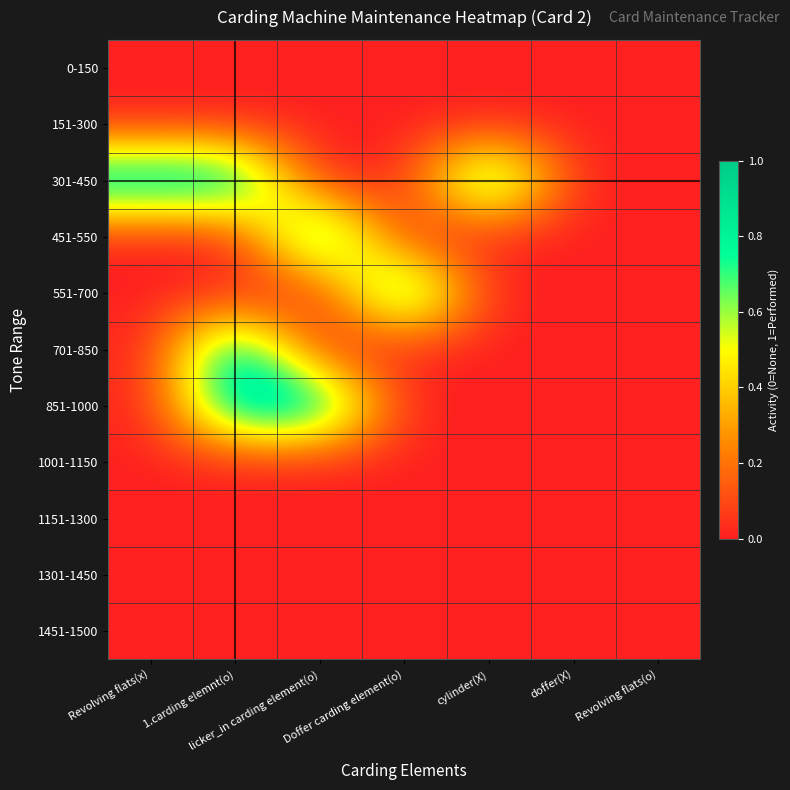

At how many categories does at least one series exceed 0?

5